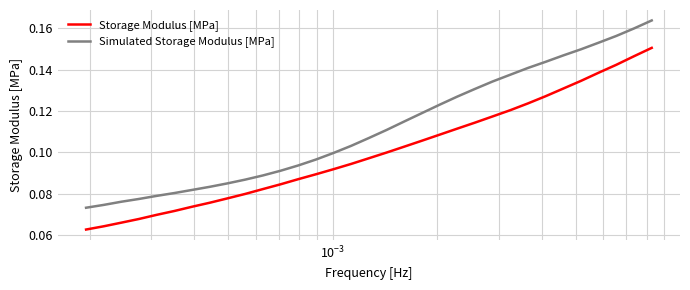

Which series has the largest total across all categories?

Simulated Storage Modulus [MPa]